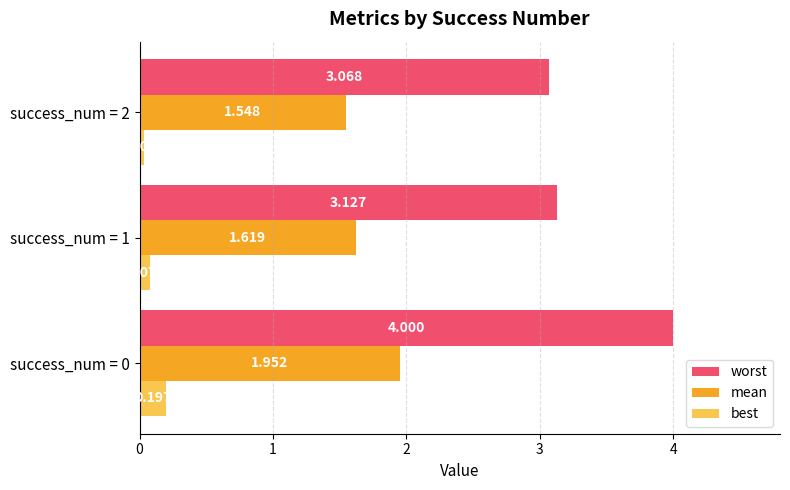

At which label is best closest to 0?

success_num = 2